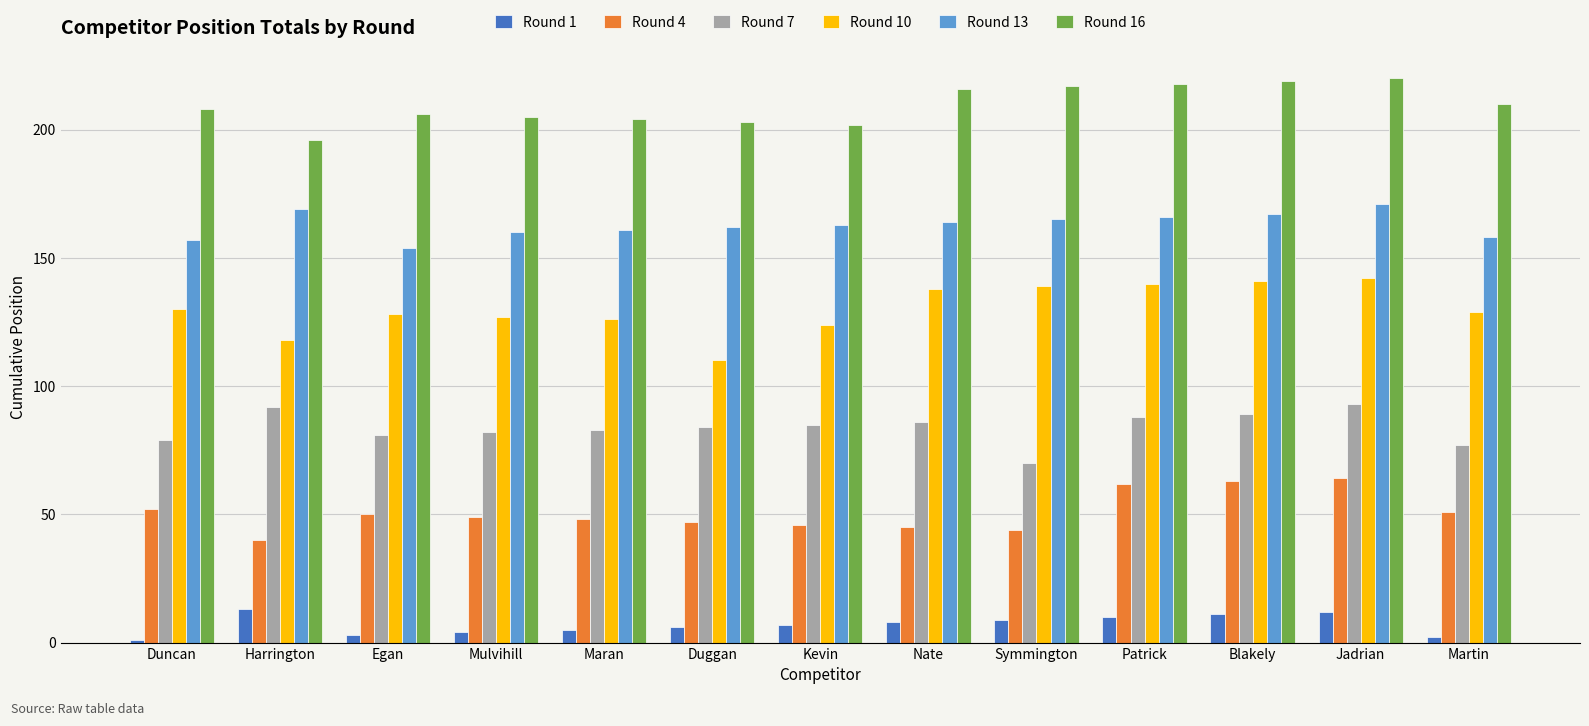

What is the minimum value for Round 16?

196